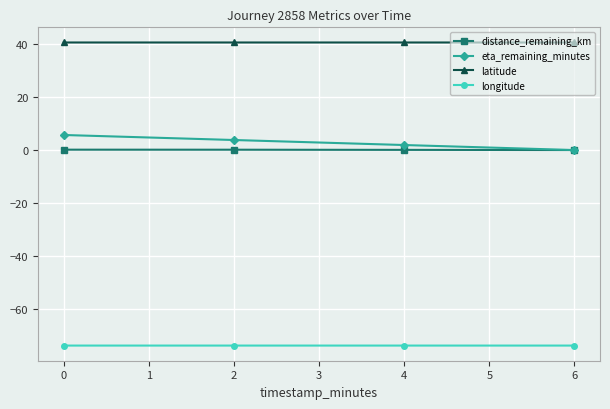

Where does the eta_remaining_minutes series first go above 3?

0